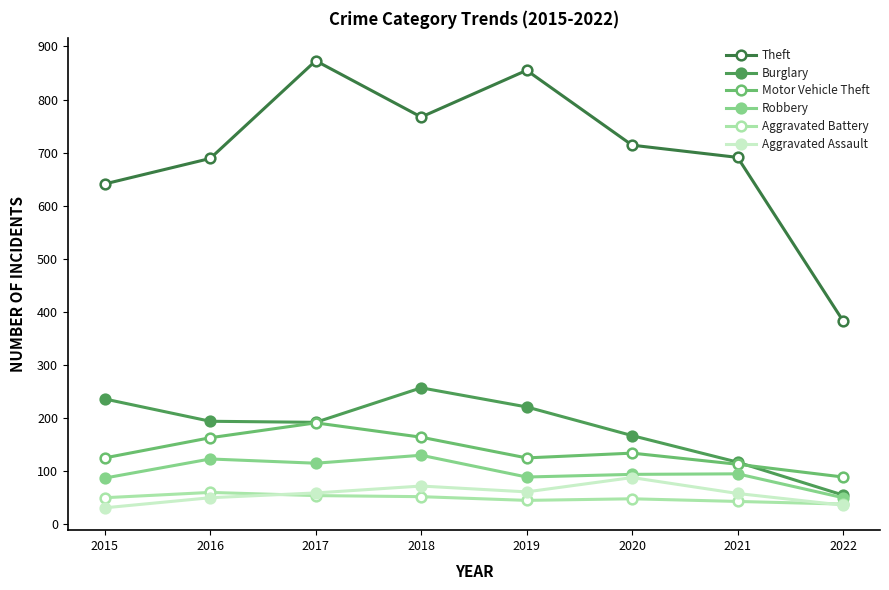

Between 2015 and 2018, which series saw the biggest shift?

Theft